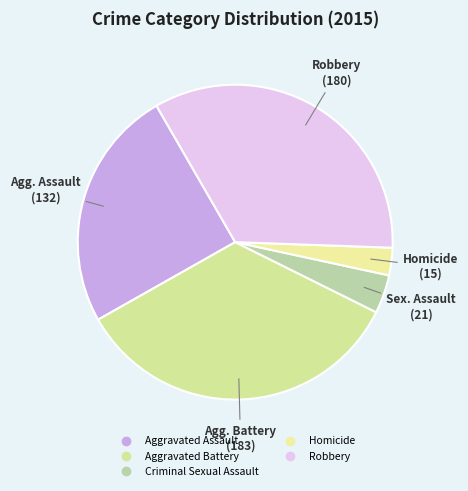

Is it true that Robbery is 43% of the pie?

False